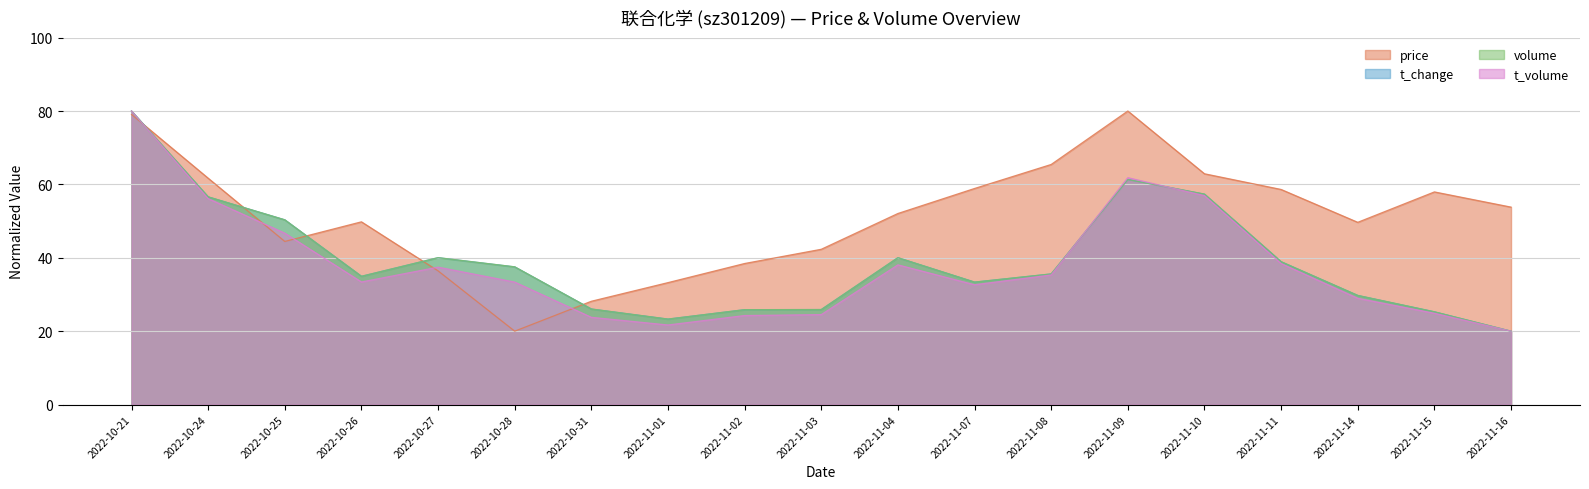

True or false: price and t_change intersect in this chart.

True